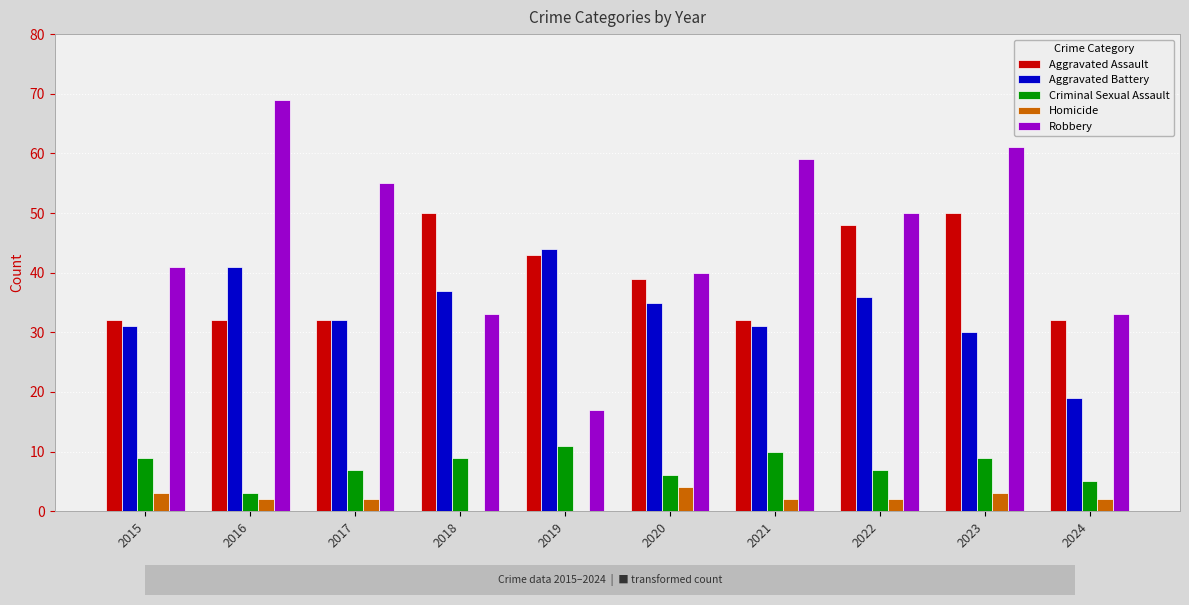

Reading left to right, what are all the values shown in this chart?

Aggravated Assault: 32	32	32	50	43	39	32	48	50	32
Aggravated Battery: 31	41	32	37	44	35	31	36	30	19
Criminal Sexual Assault: 9	3	7	9	11	6	10	7	9	5
Homicide: 3	2	2	0	0	4	2	2	3	2
Robbery: 41	69	55	33	17	40	59	50	61	33